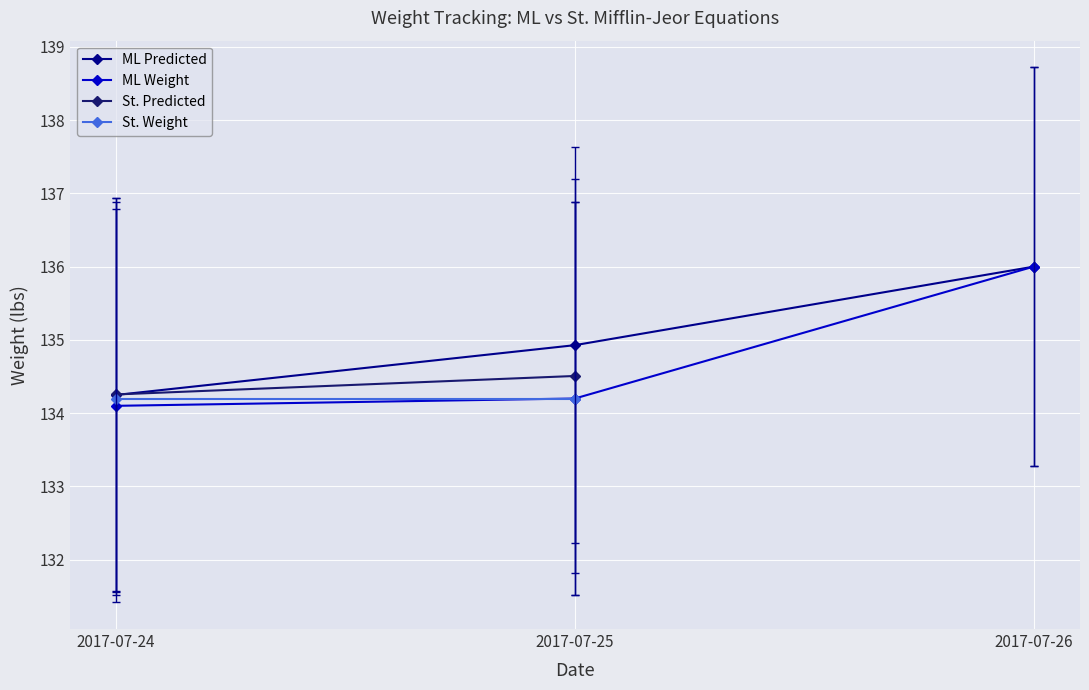

How many lines are shown in the chart?

4